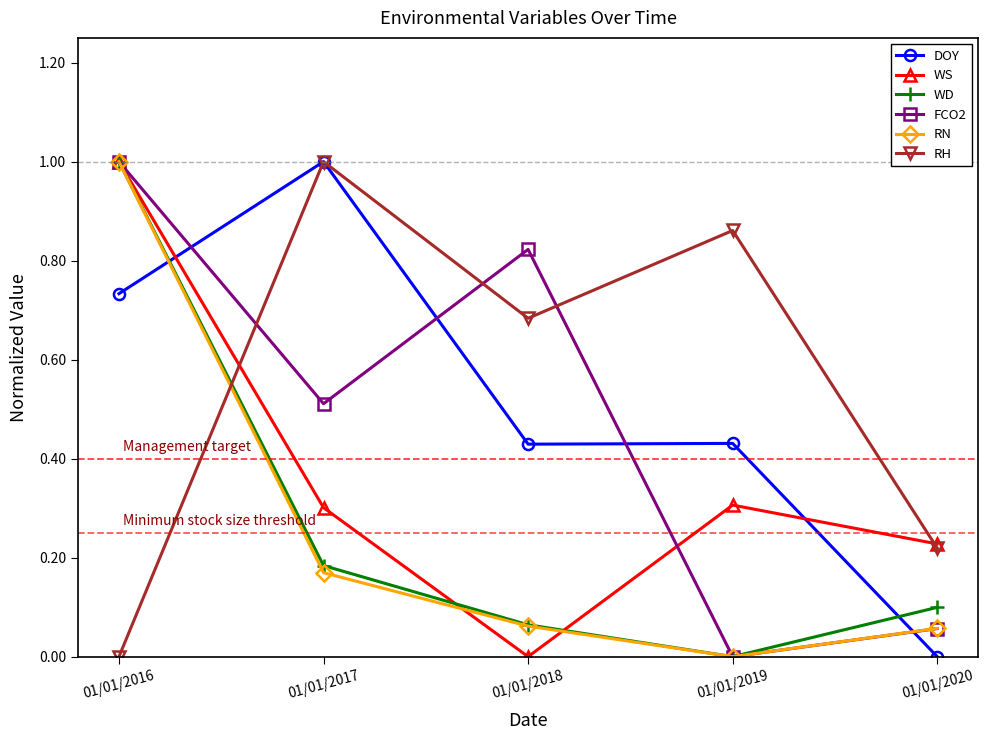

What is the maximum value shown in the chart?

1.0